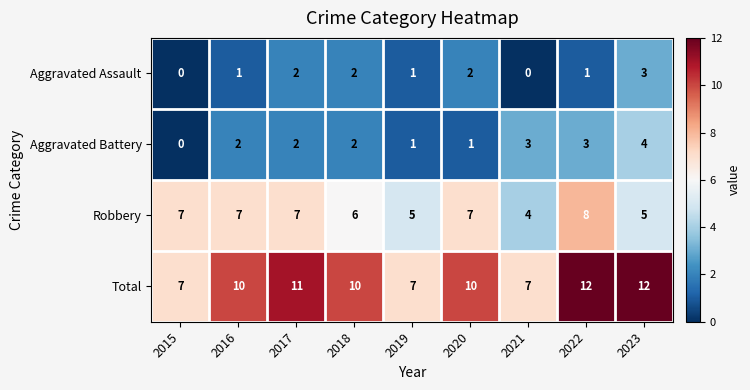

What is the total value across all series at 2020?

20